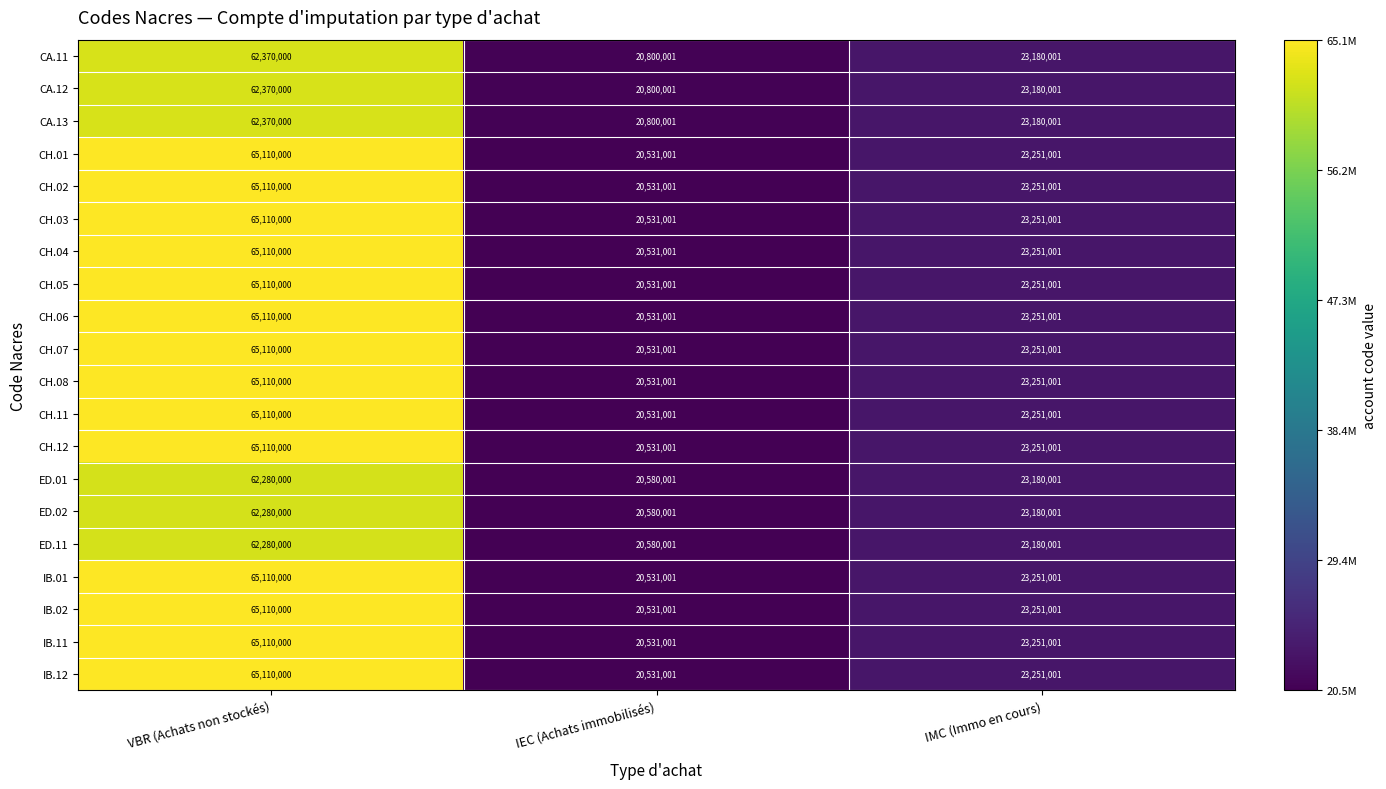

List the labels in order of CH.08 value, smallest first.

IEC (Achats immobilisés), IMC (Immo en cours), VBR (Achats non stockés)